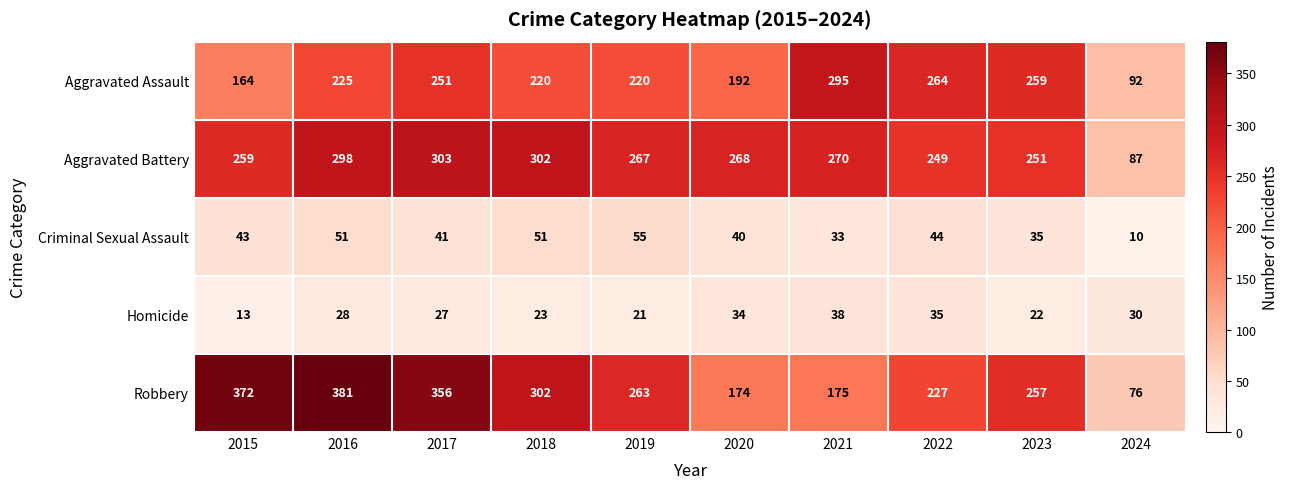

What is the difference between the Homicide values at 2020 and 2017?

7